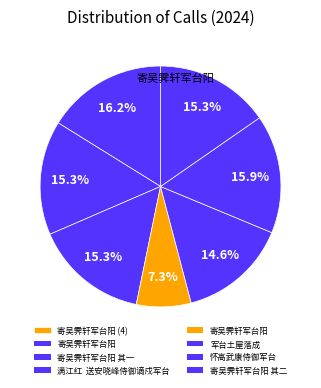

Which category has the biggest portion of the pie?

寄吴霁轩军台阳